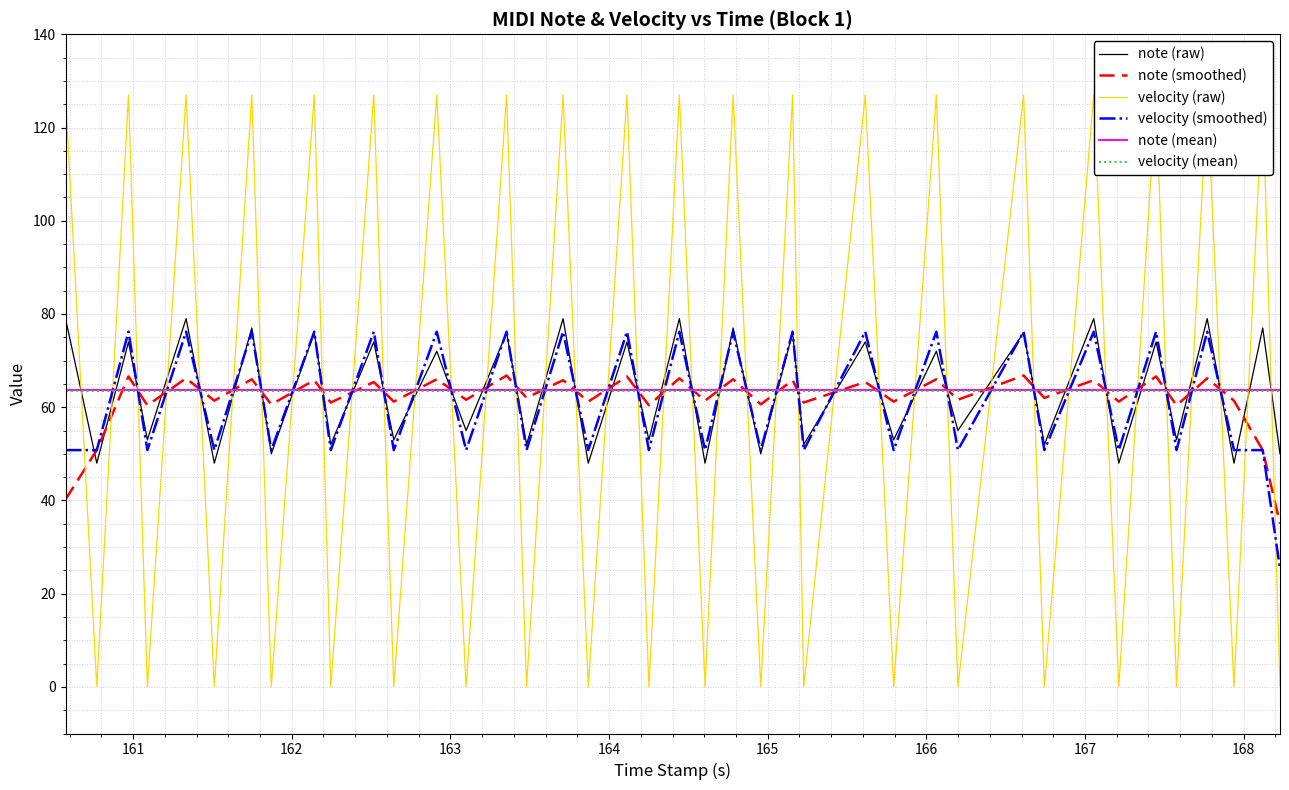

How many intersections are there between note (mean) and note (raw)?

39